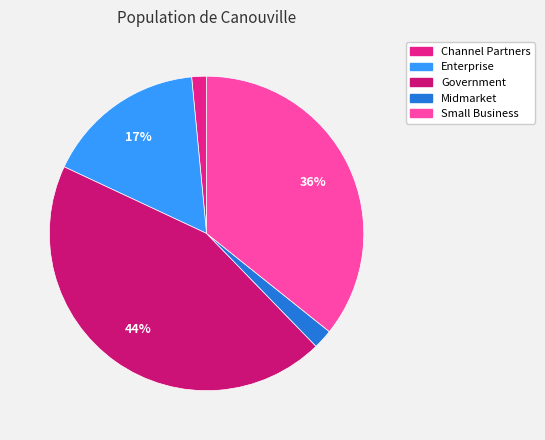

To the nearest percent, what percentage of the pie is Channel Partners?

2%